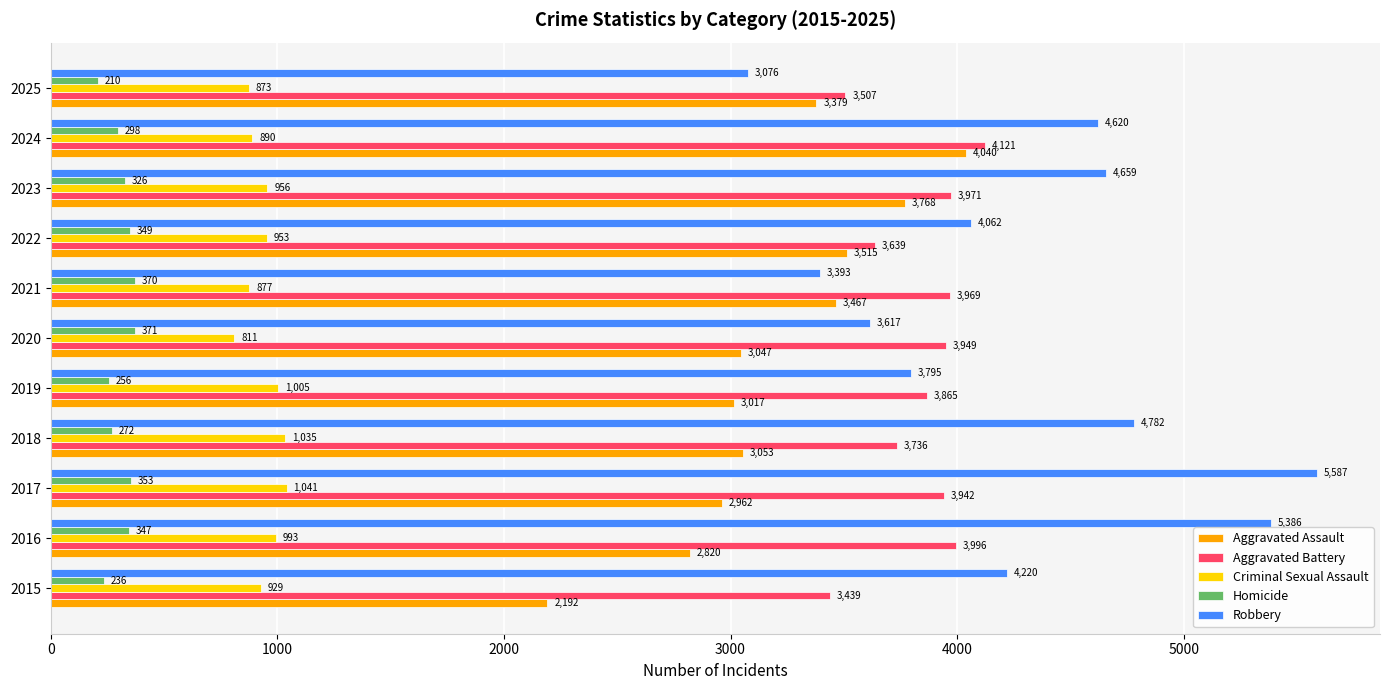

Count the number of categories in the chart.

11